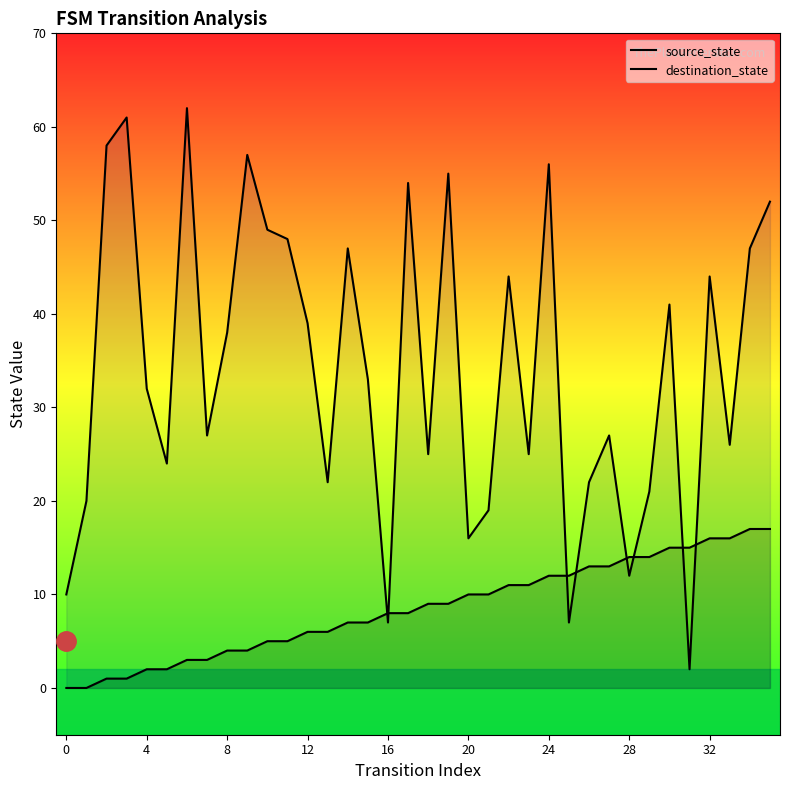

At how many categories does at least one series exceed 0?

36